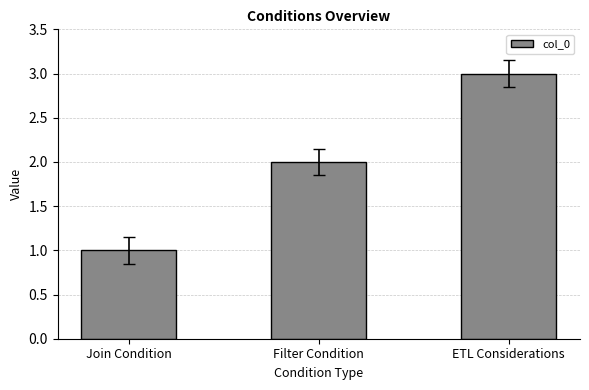

True or false: the data shows 3 at ETL Considerations.

True